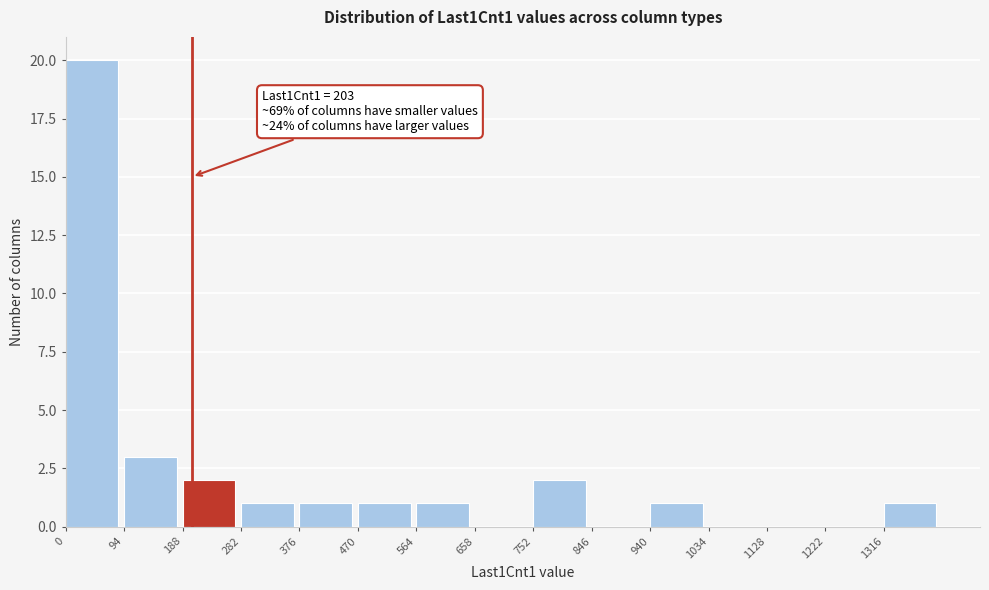

Over which range of the x-axis is the bar tallest?

0 to 94